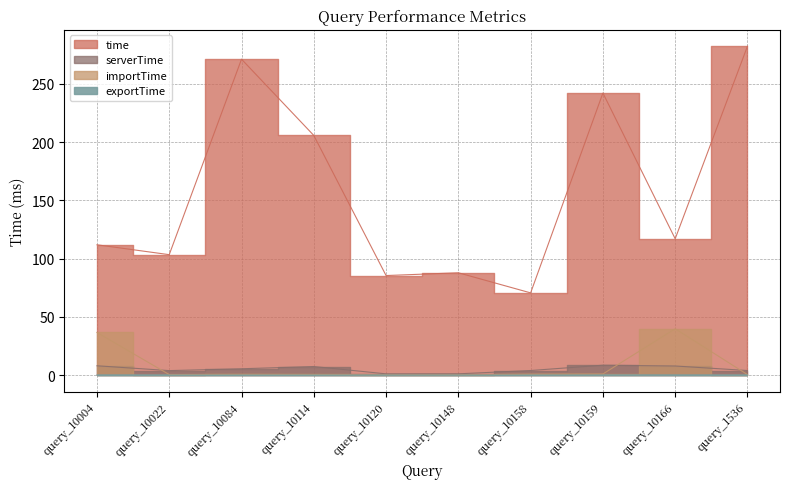

Reading left to right, list all the values displayed in this chart.

time: query_10004=111.9	query_10022=103.4	query_10084=271.2	query_10114=205.8	query_10120=85.4	query_10148=87.8	query_10158=70.6	query_10159=242.2	query_10166=117.0	query_1536=282.4
serverTime: query_10004=8.0	query_10022=3.8	query_10084=5.4	query_10114=7.3	query_10120=1.0	query_10148=1.1	query_10158=3.9	query_10159=8.5	query_10166=7.8	query_1536=3.9
importTime: query_10004=36.6	query_10022=0.4	query_10084=0.6	query_10114=0.5	query_10120=0.2	query_10148=0.2	query_10158=0.8	query_10159=0.9	query_10166=39.8	query_1536=0.4
exportTime: query_10004=0.0	query_10022=0.0	query_10084=0.1	query_10114=0.1	query_10120=0.0	query_10148=0.0	query_10158=0.1	query_10159=0.1	query_10166=0.1	query_1536=0.0